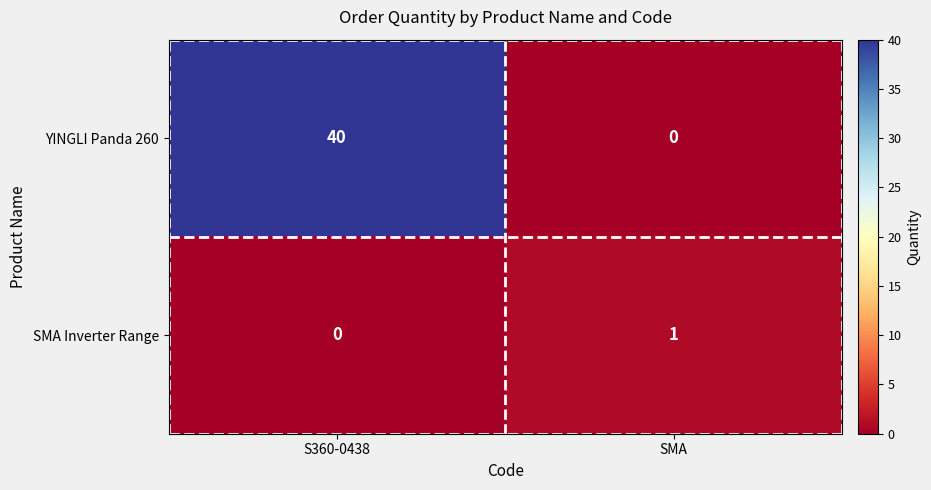

Read the YINGLI Panda 260 value at S360-0438, to the nearest 10.

40